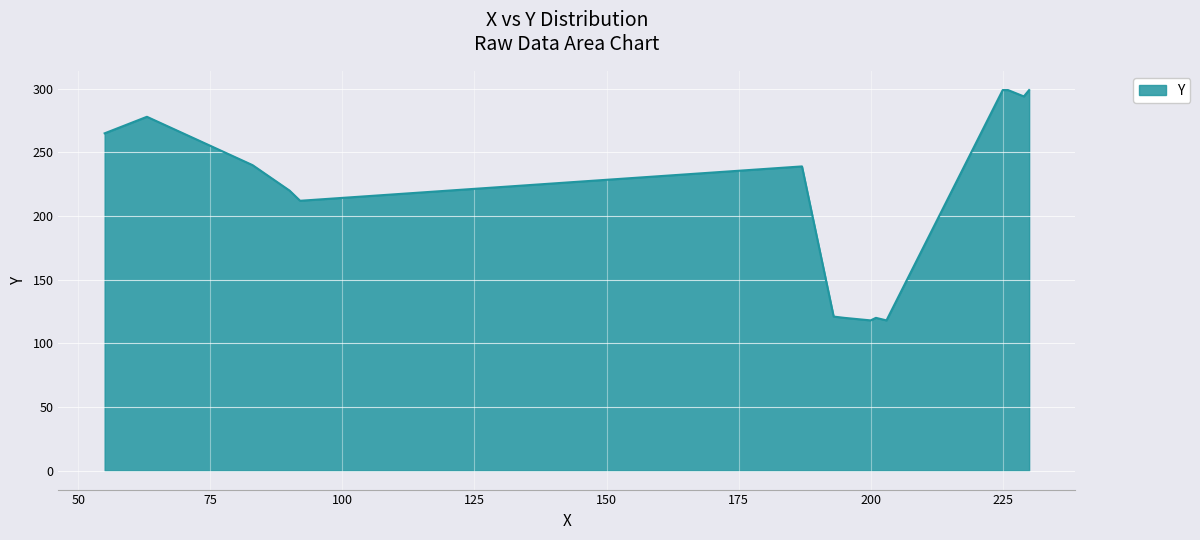

What is the smallest value displayed?

118